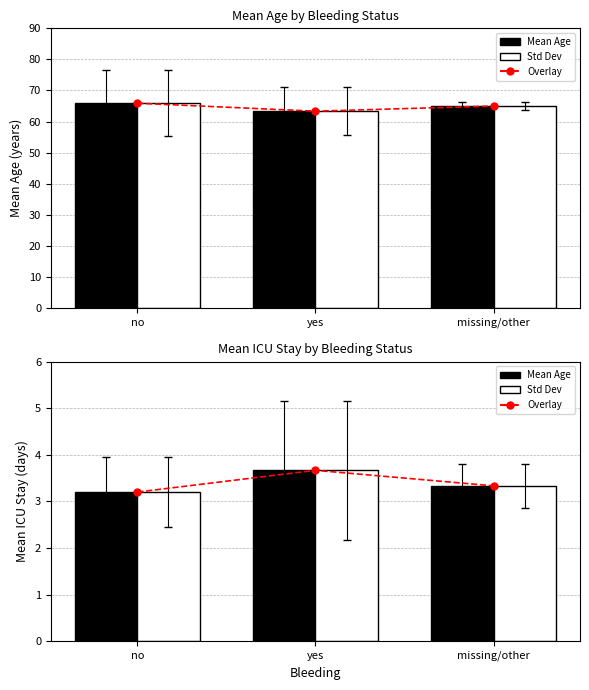

What is the minimum value for Mean ICU?

3.2